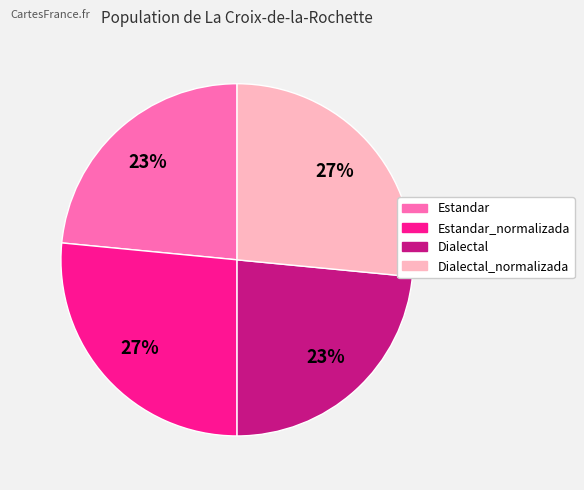

To the nearest percent, what is the average slice percentage?

25%